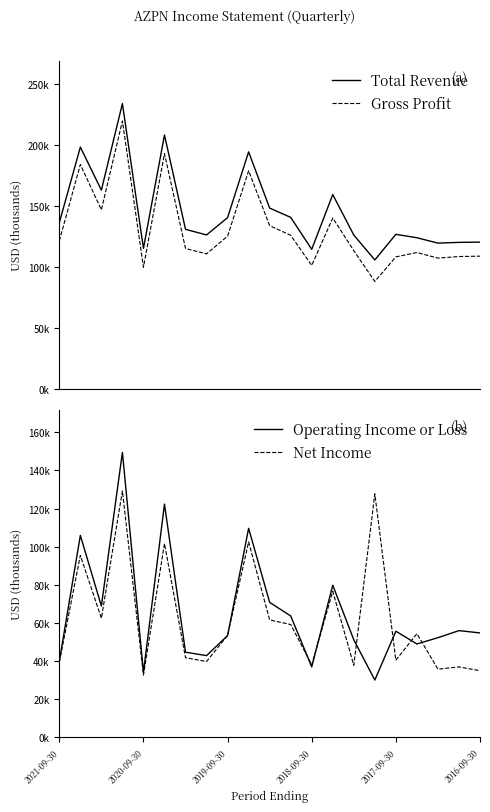

What is the difference between the maximum and minimum values in the Net Income series?

96500